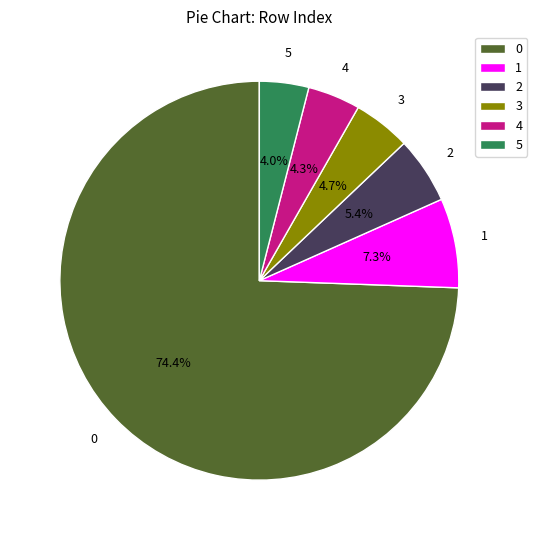

What percentage is NOT represented by 2?

94.6%